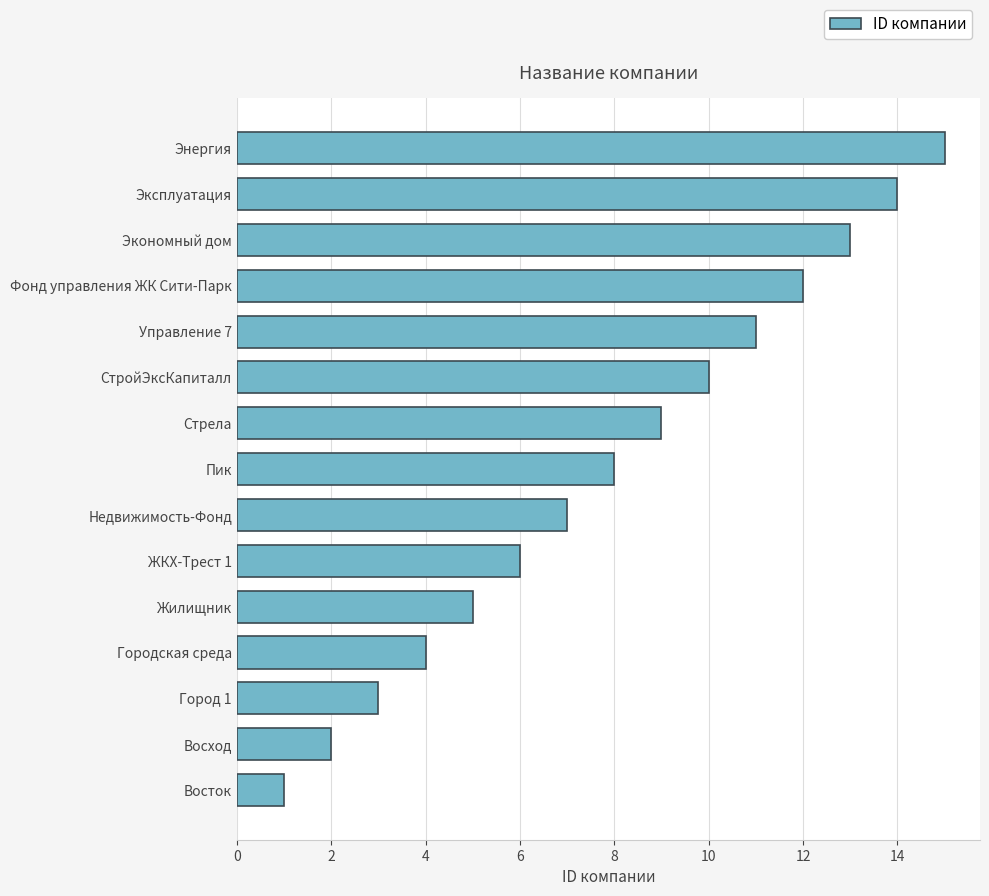

Is it true that the value at Экономный дом is 3?

False